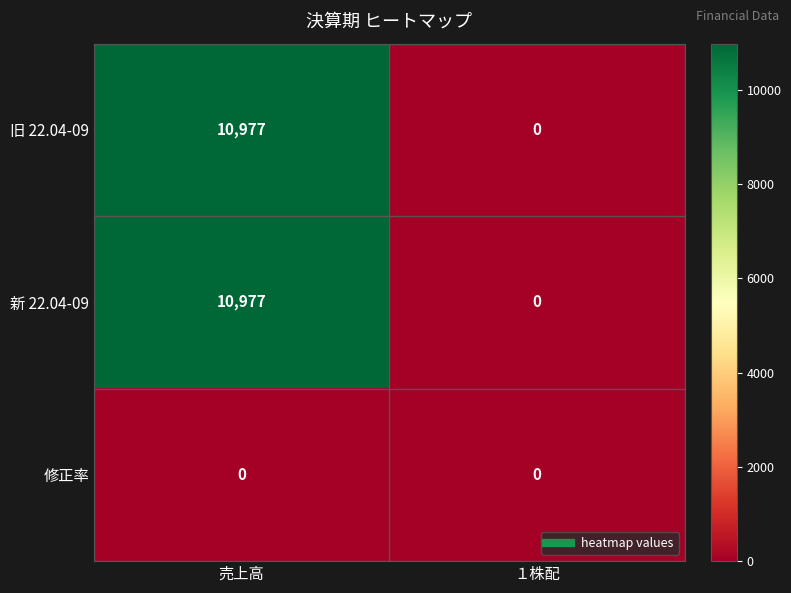

Reading left to right, what are all the values shown in this chart?

旧 22.04-09: 売上高=10977	１株配=0
新 22.04-09: 売上高=10977	１株配=0
修正率: 売上高=0	１株配=0